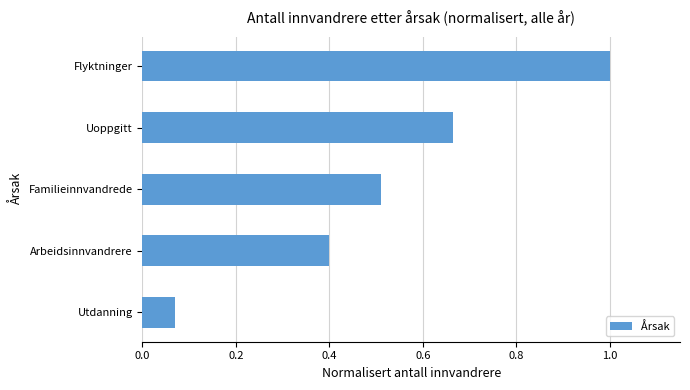

What is the difference between the second highest and second lowest values?

0.3